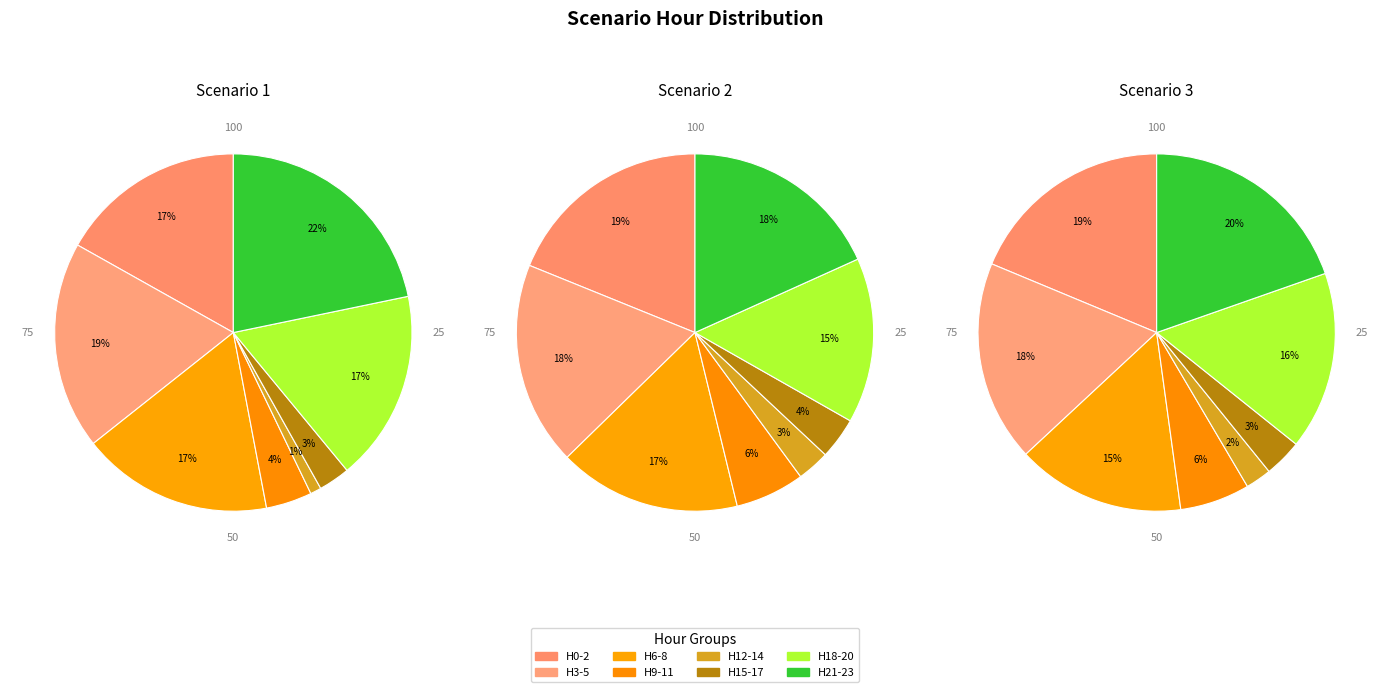

To the nearest percent, what portion does 12 represent?

1%